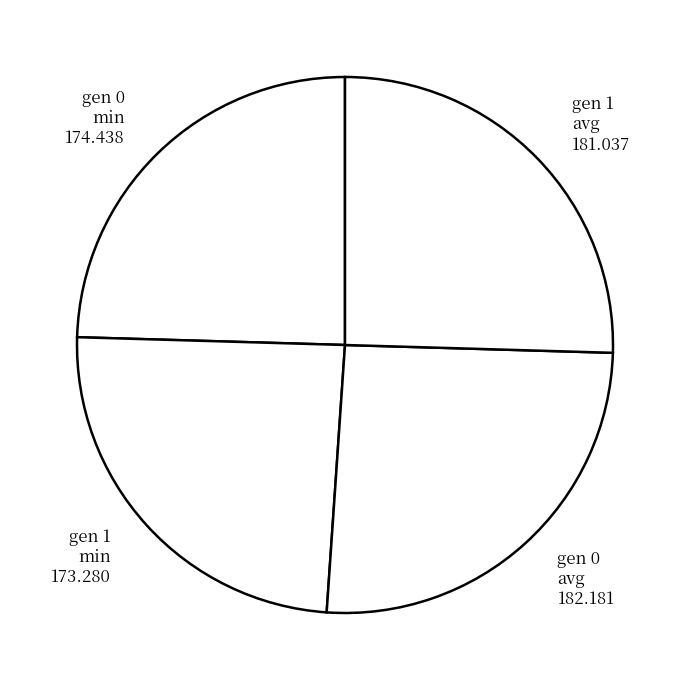

True or false: gen 0 min 174.438 accounts for 12% of the total.

False